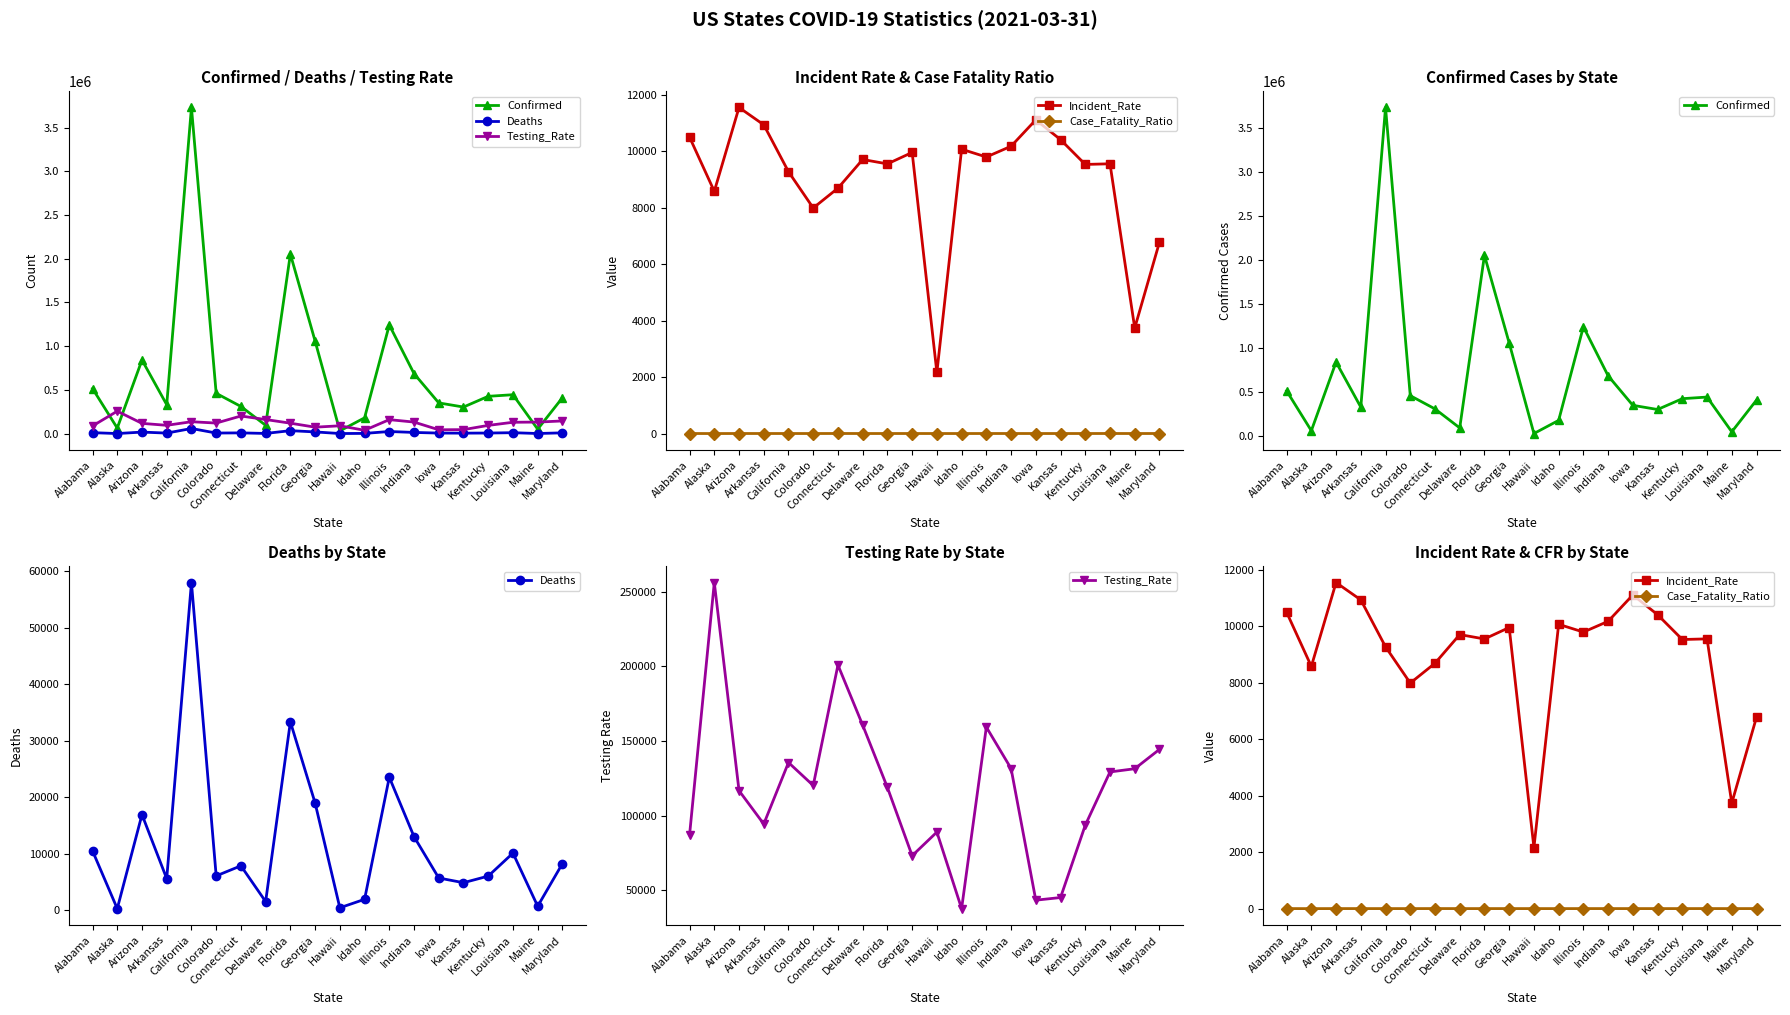

True or false: Confirmed has a value of 94573.0 at Delaware.

True